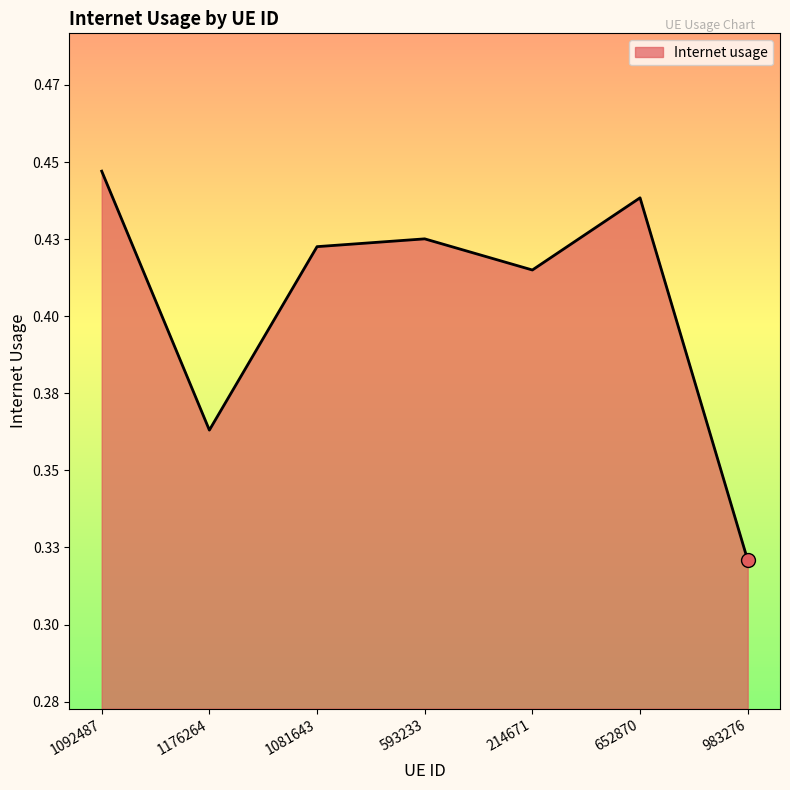

Does the chart have visible grid lines?

No